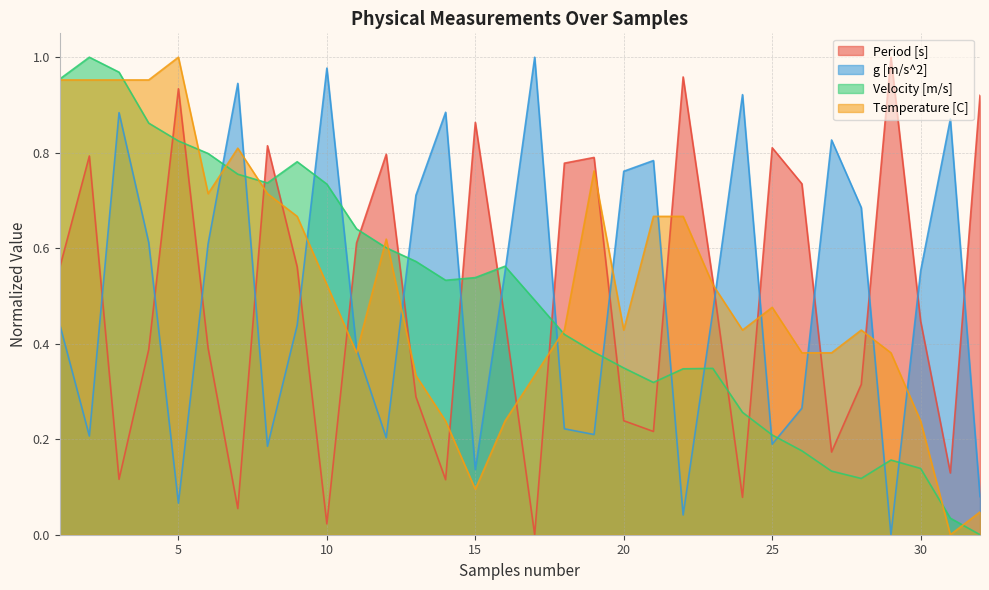

List the labels in order of Velocity [m/s] value, smallest first.

32, 31, 28, 27, 30, 29, 26, 25, 24, 21, 22, 23, 20, 19, 18, 17, 14, 15, 16, 13, 12, 11, 10, 8, 7, 9, 6, 5, 4, 1, 3, 2